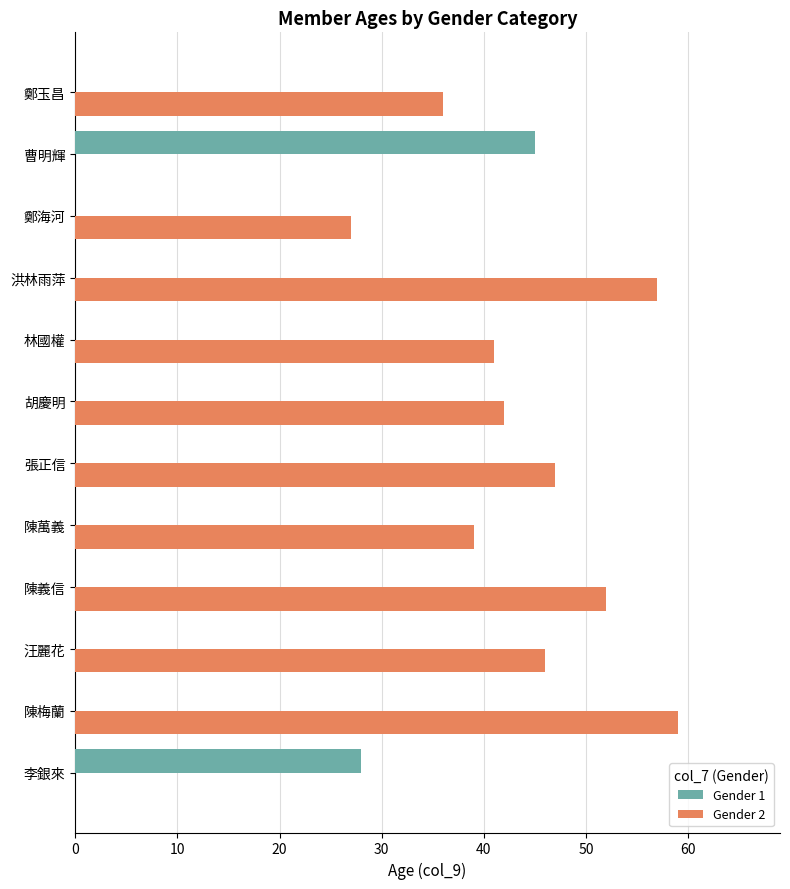

At which category does the chart reach its peak across all series?

陳梅蘭